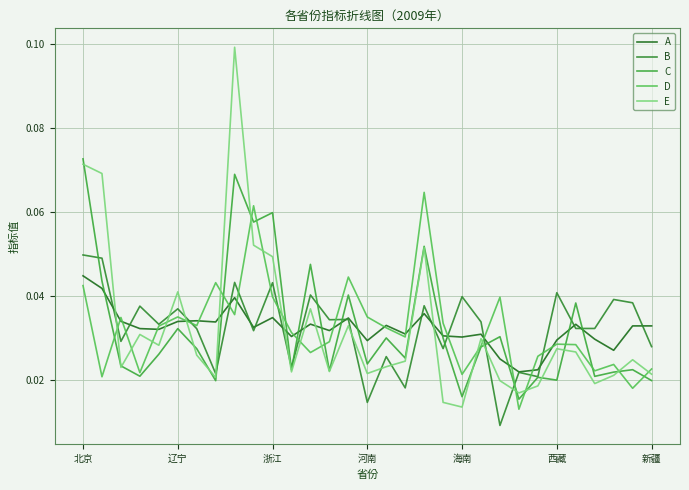

Does the chart have visible grid lines?

Yes